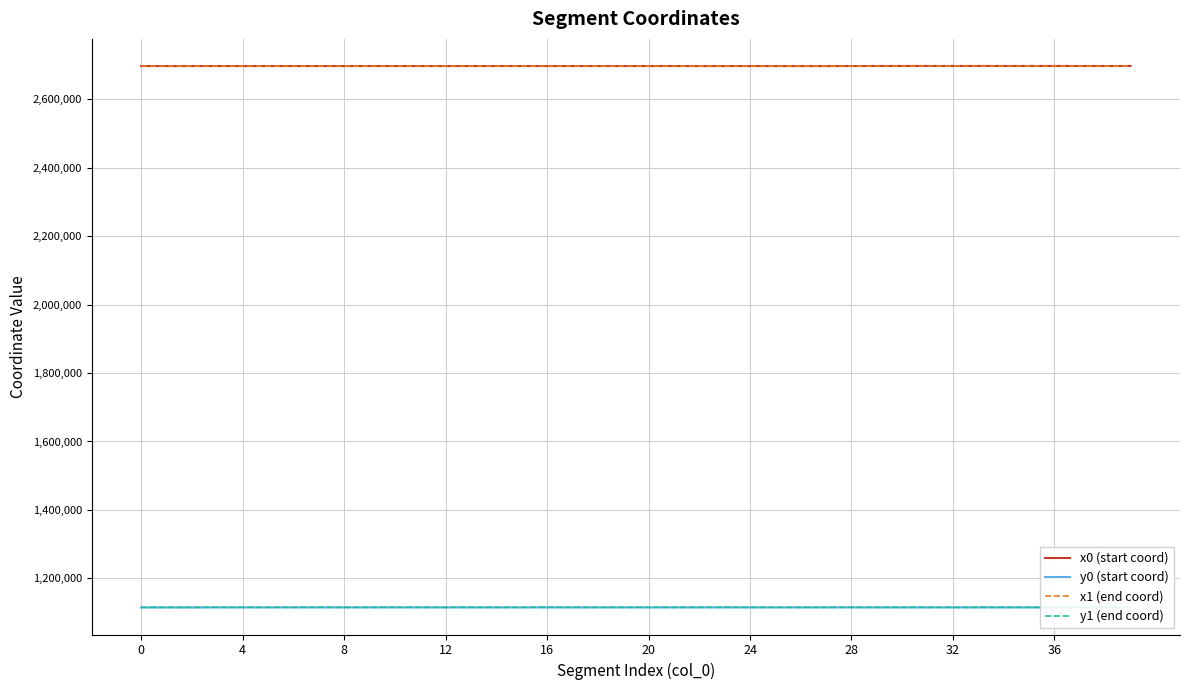

What is the sum of all x0 (start coord) values?

107906047.3